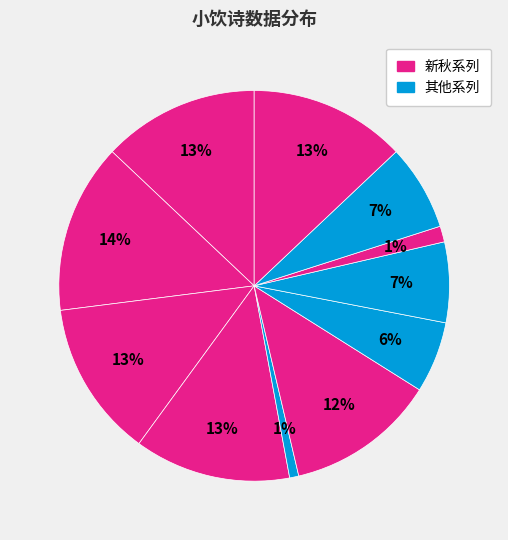

How many slices are in this pie chart?

11